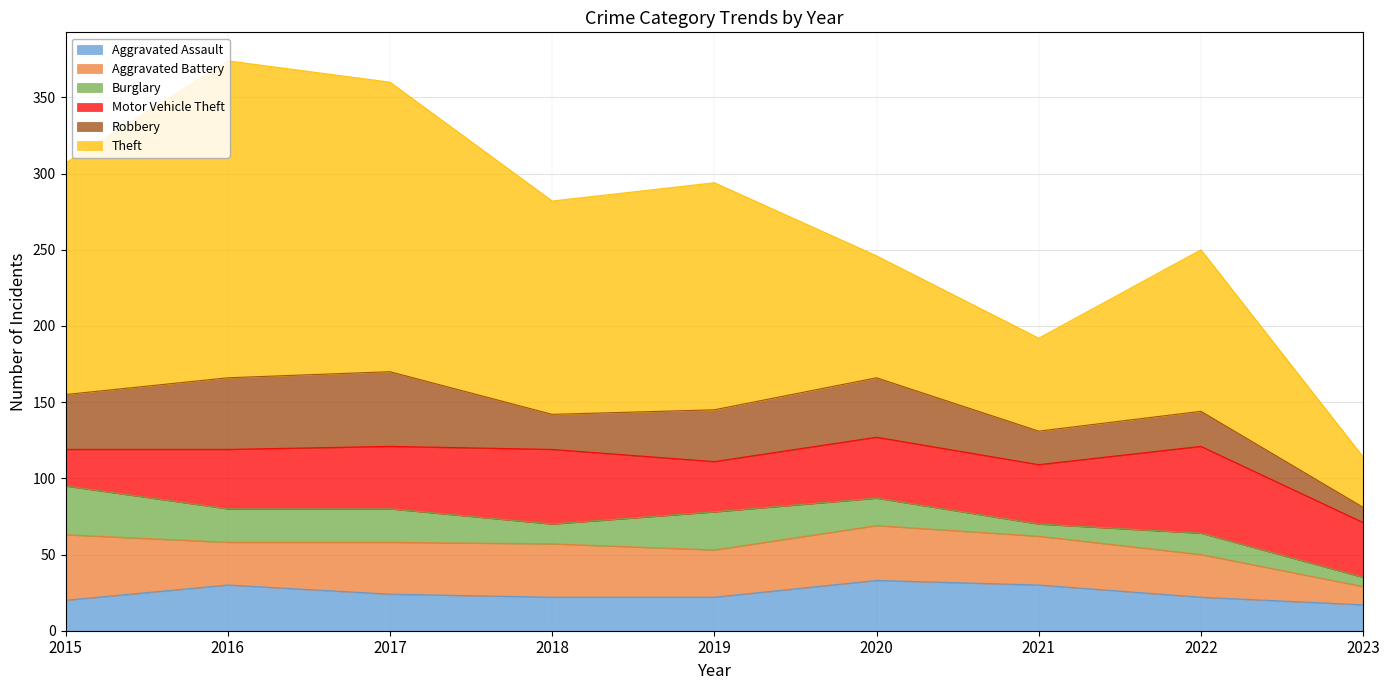

Is the value of Robbery at 2021 greater than the value of Burglary at 2017?

No